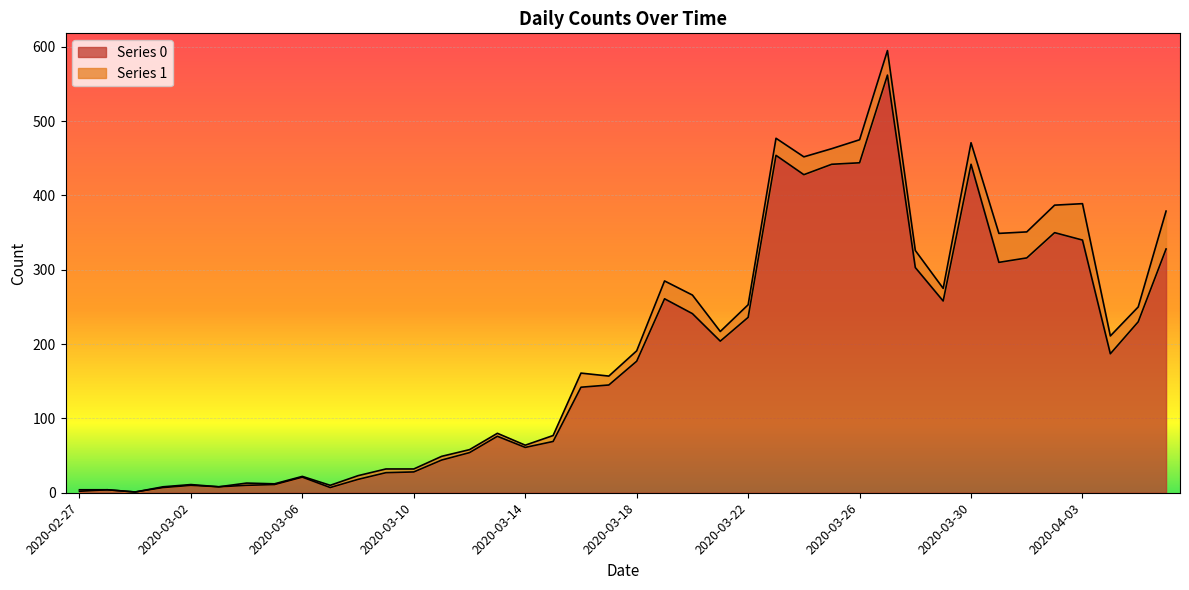

Where is the first local maximum?

2020-02-28